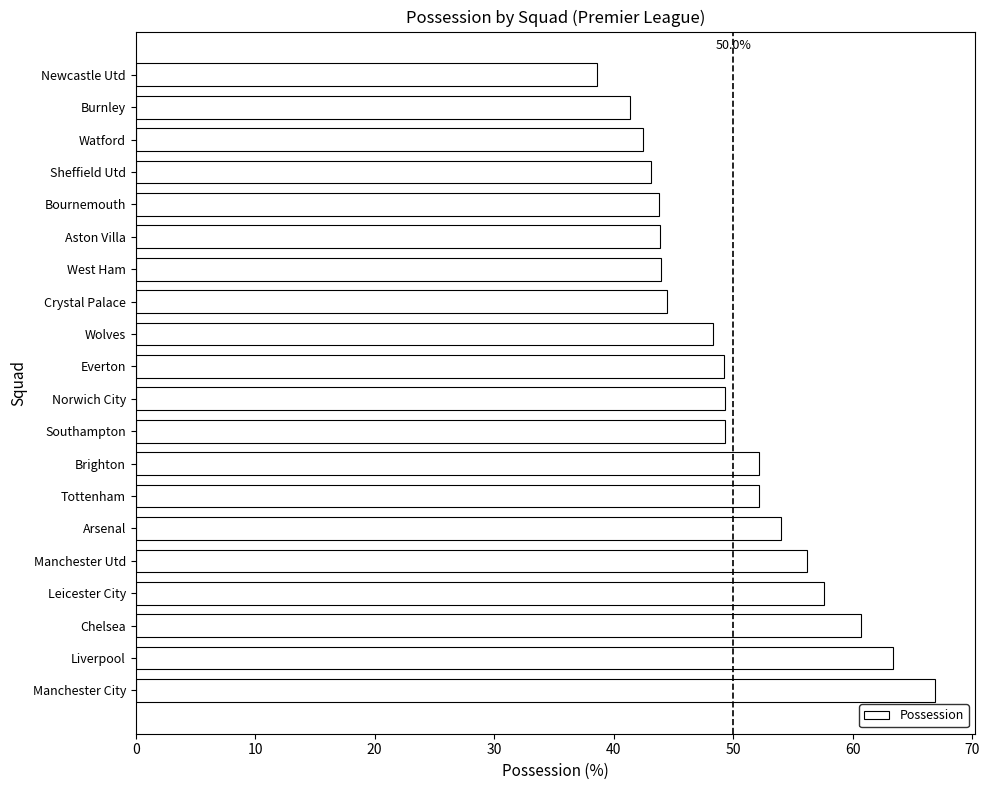

What is the approximate value at Norwich City?

49.3